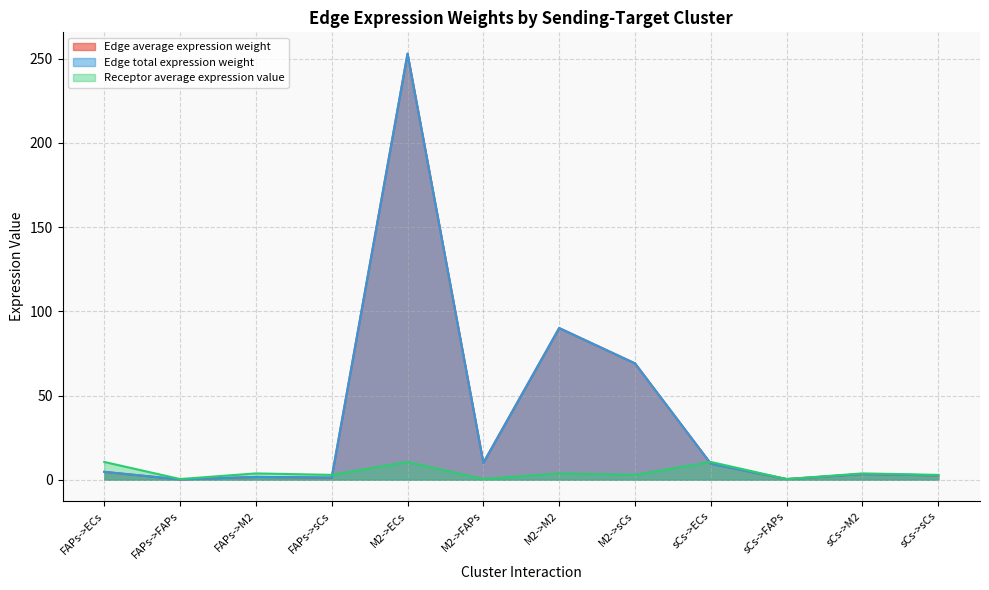

Which category has the highest value in the Edge total expression weight series?

M2->ECs